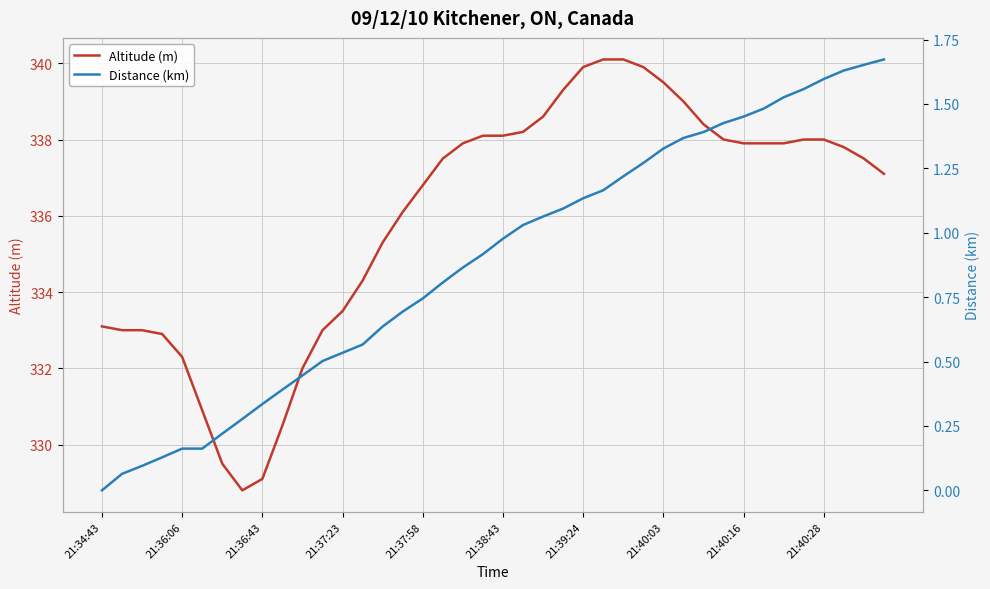

True or false: Altitude (m) and Distance (km) cross at least once.

False